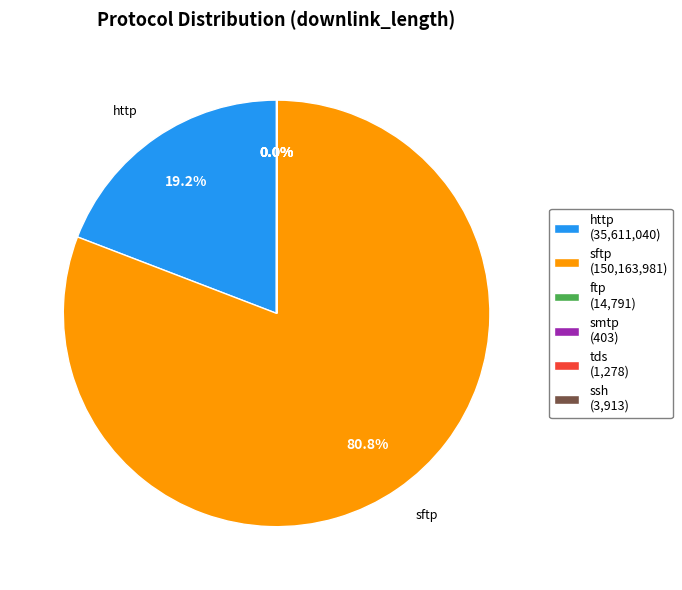

Does any single category account for the majority?

Yes